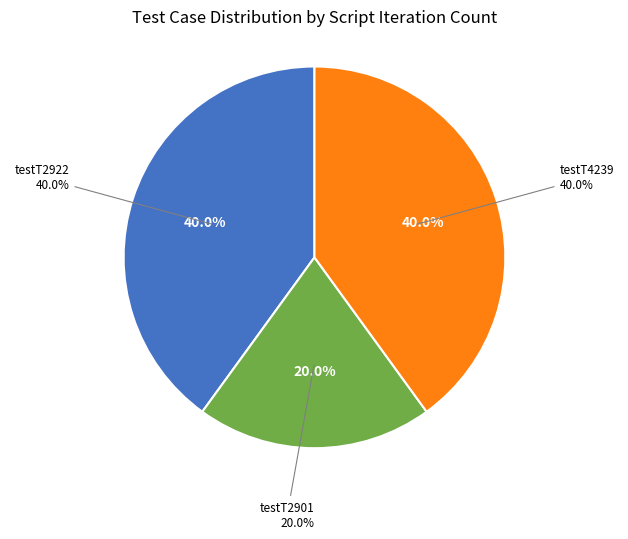

To the nearest percent, what is the combined percentage of testT2901 and testT2922?

60%